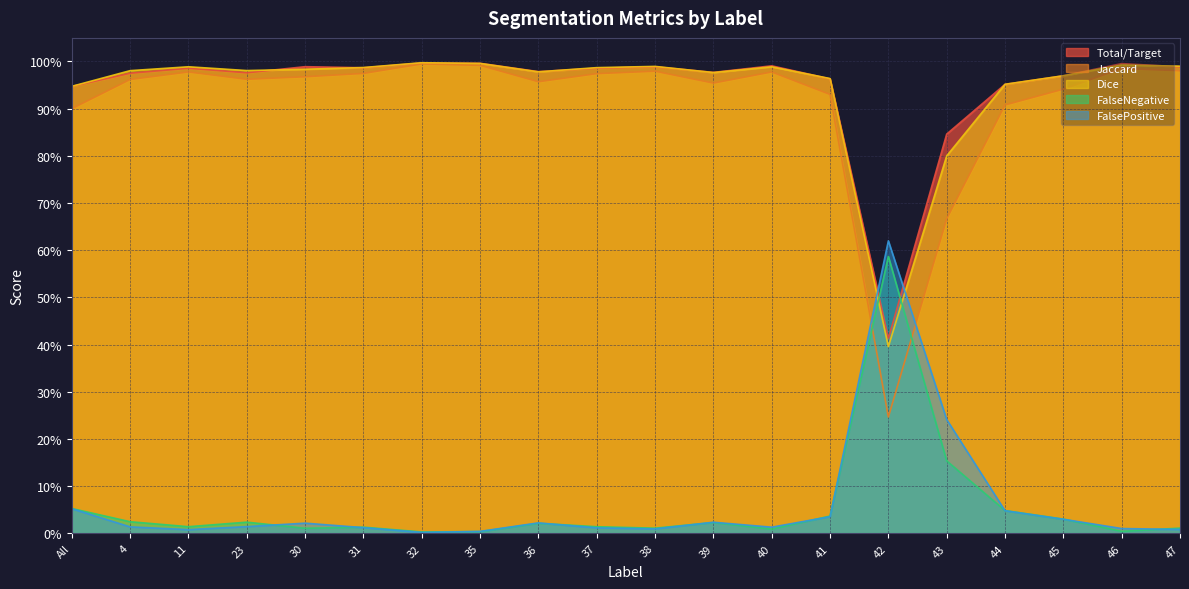

Reading left to right, list all the values displayed in this chart.

Total/Target: All=0.9	4=1.0	11=1.0	23=1.0	30=1.0	31=1.0	32=1.0	35=1.0	36=1.0	37=1.0	38=1.0	39=1.0	40=1.0	41=1.0	42=0.4	43=0.8	44=1.0	45=1.0	46=1.0	47=1.0
Jaccard: All=0.9	4=1.0	11=1.0	23=1.0	30=1.0	31=1.0	32=1.0	35=1.0	36=1.0	37=1.0	38=1.0	39=1.0	40=1.0	41=0.9	42=0.2	43=0.7	44=0.9	45=0.9	46=1.0	47=1.0
Dice: All=0.9	4=1.0	11=1.0	23=1.0	30=1.0	31=1.0	32=1.0	35=1.0	36=1.0	37=1.0	38=1.0	39=1.0	40=1.0	41=1.0	42=0.4	43=0.8	44=1.0	45=1.0	46=1.0	47=1.0
FalseNegative: All=0.1	4=0.0	11=0.0	23=0.0	30=0.0	31=0.0	32=0.0	35=0.0	36=0.0	37=0.0	38=0.0	39=0.0	40=0.0	41=0.0	42=0.6	43=0.2	44=0.0	45=0.0	46=0.0	47=0.0
FalsePositive: All=0.1	4=0.0	11=0.0	23=0.0	30=0.0	31=0.0	32=0.0	35=0.0	36=0.0	37=0.0	38=0.0	39=0.0	40=0.0	41=0.0	42=0.6	43=0.2	44=0.0	45=0.0	46=0.0	47=0.0